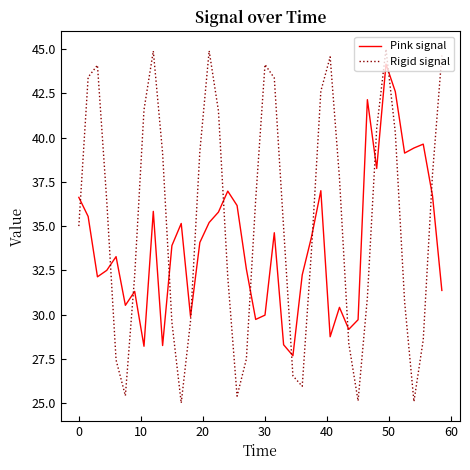

What is the difference between the maximum and minimum values in the Rigid signal series?

20.0